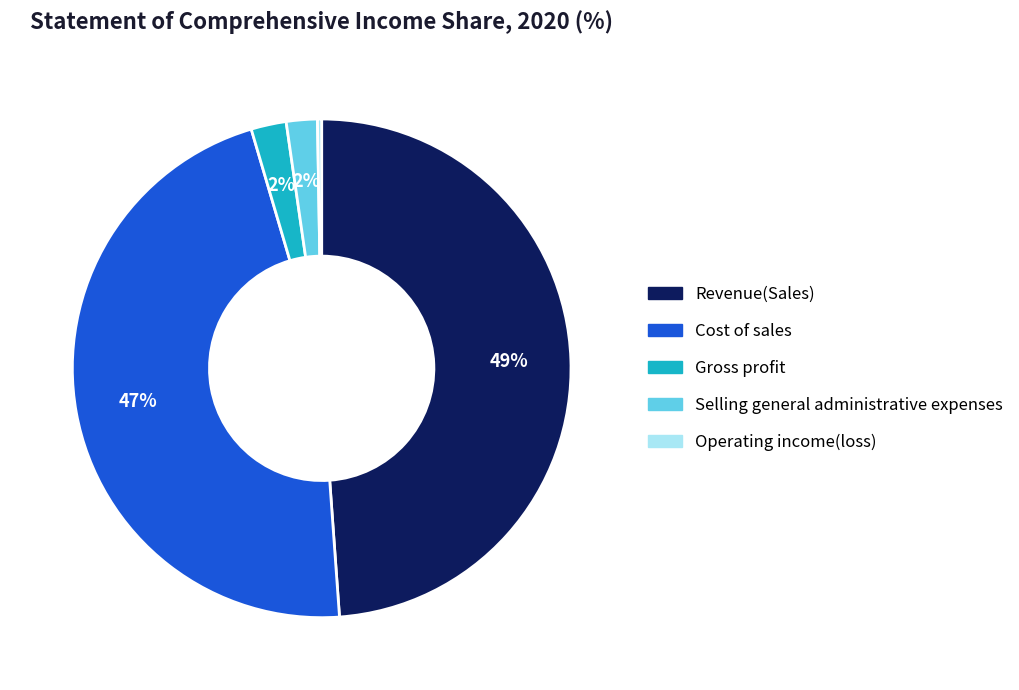

Which category has the biggest portion of the pie?

Revenue(Sales)